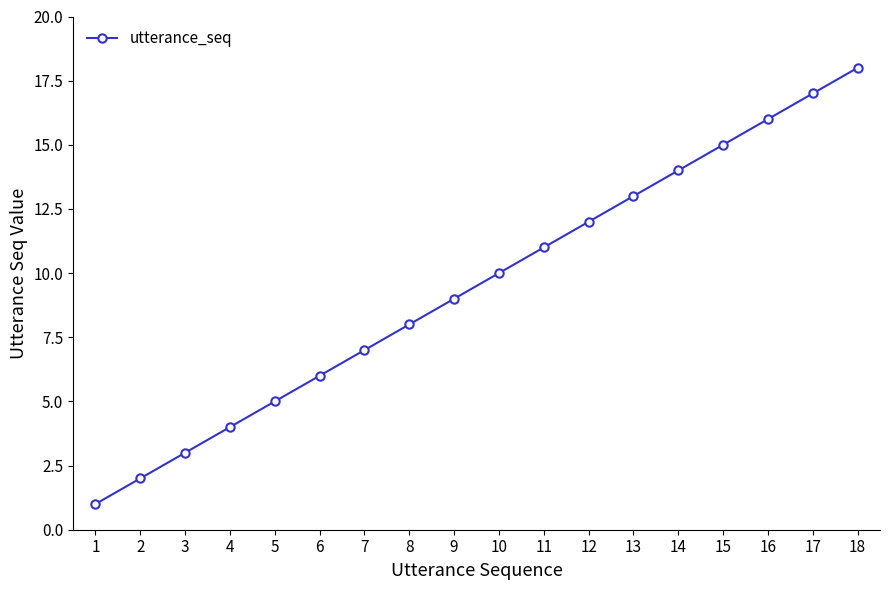

Reading right to left, extract all data points from this chart.

18=18	17=17	16=16	15=15	14=14	13=13	12=12	11=11	10=10	9=9	8=8	7=7	6=6	5=5	4=4	3=3	2=2	1=1